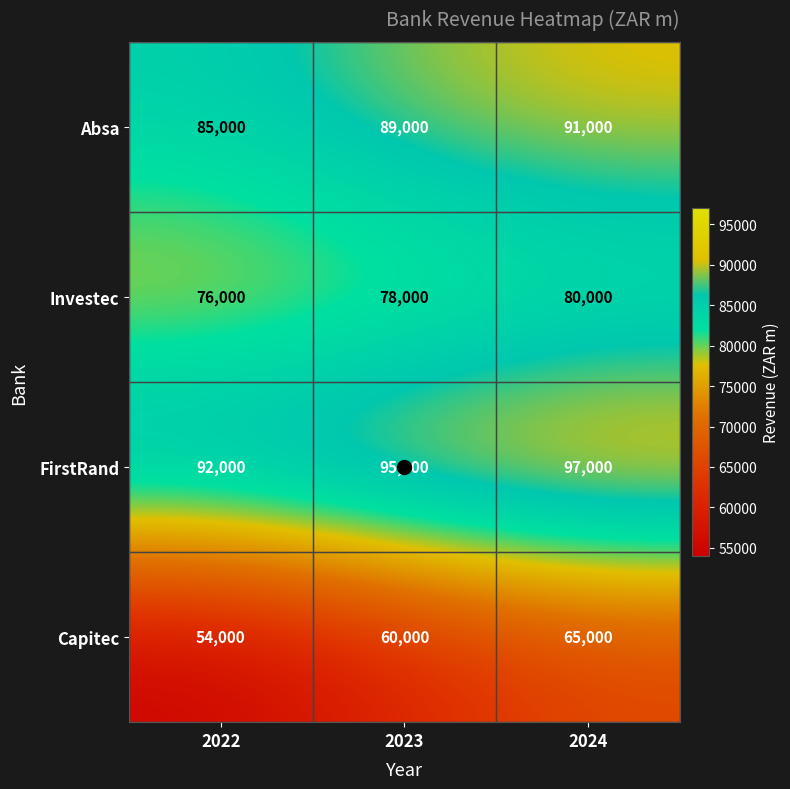

How many series are shown in this chart?

4